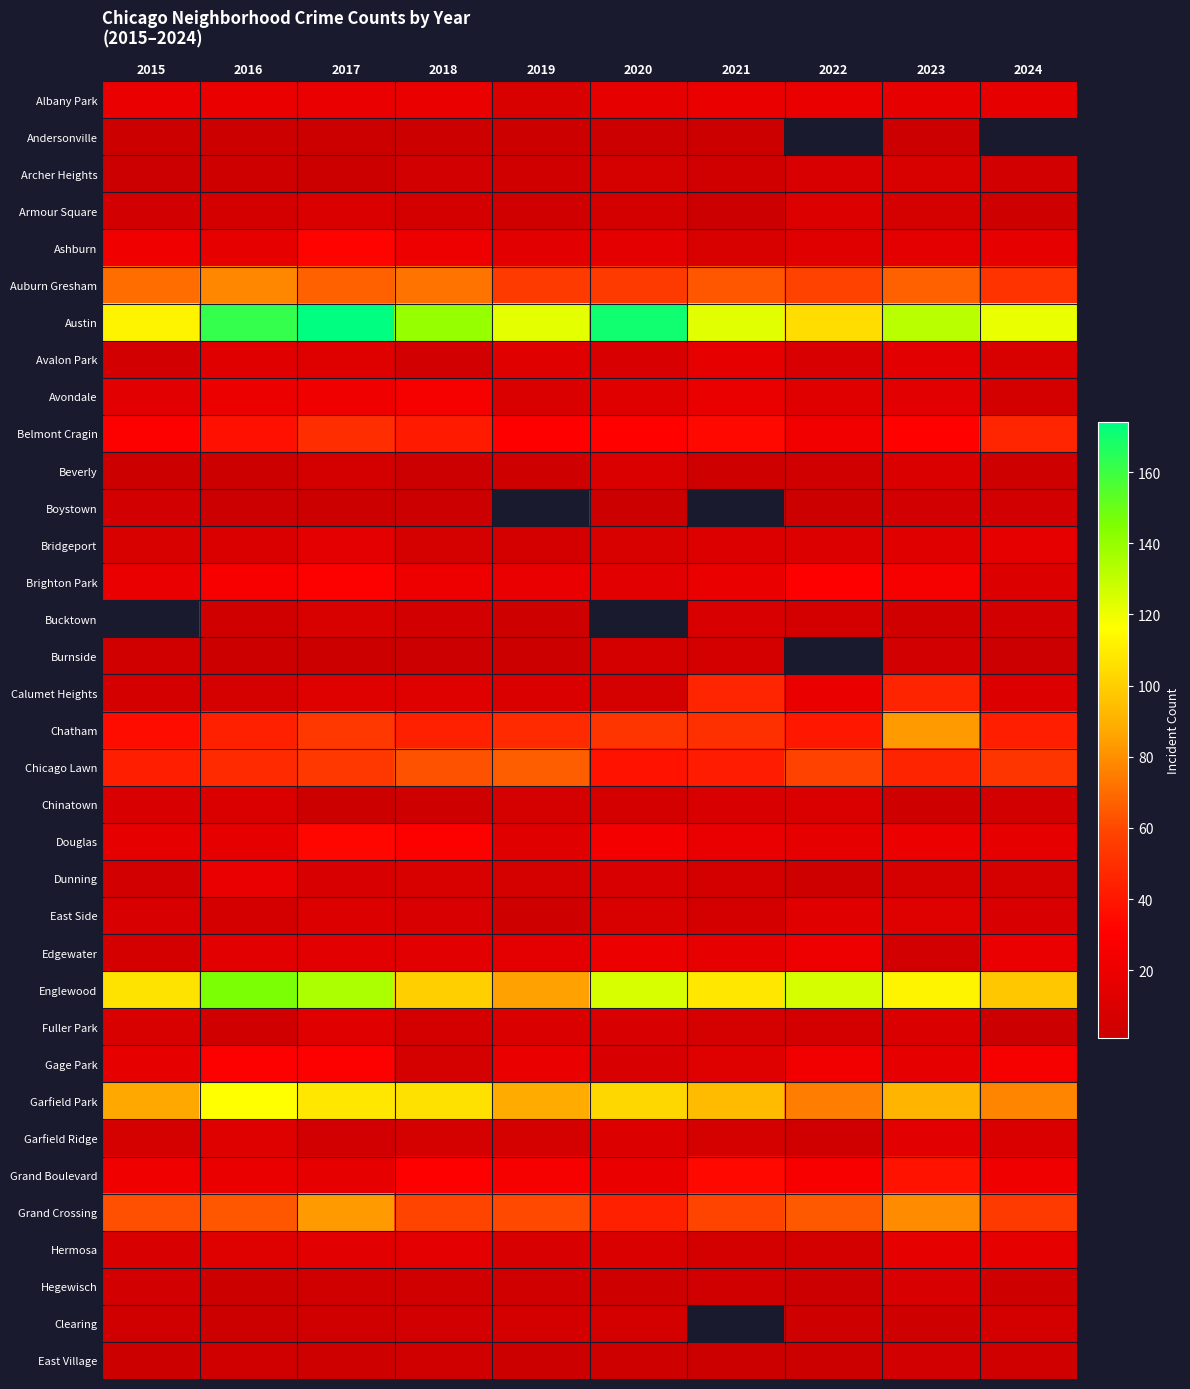

The value of Douglas at 2019 is 13.0. True or false?

True